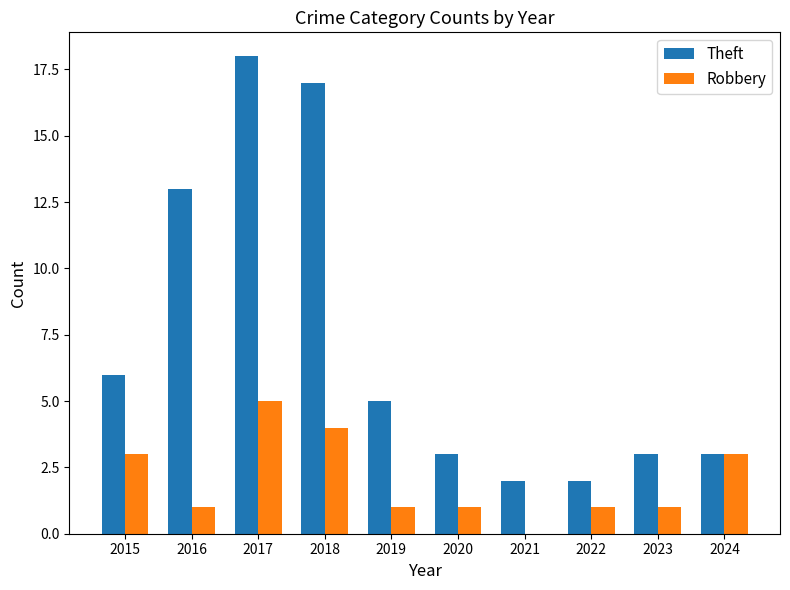

Between 2021 and 2024, which series saw the biggest shift?

Robbery